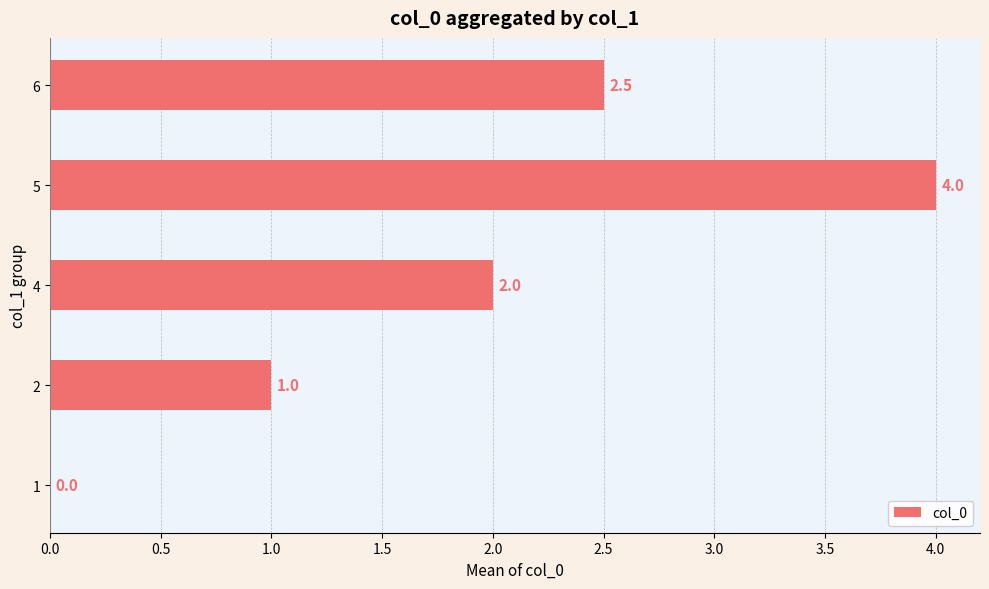

What is the change in value from 1 to 2?

+1.0